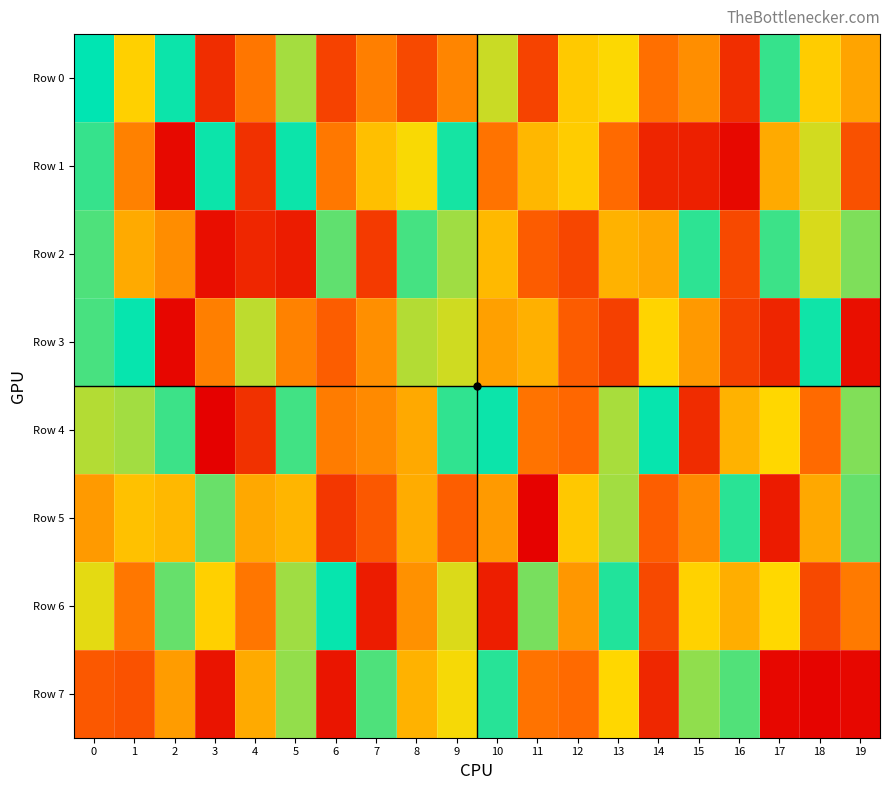

Which label corresponds to the smallest value in the chart?

3